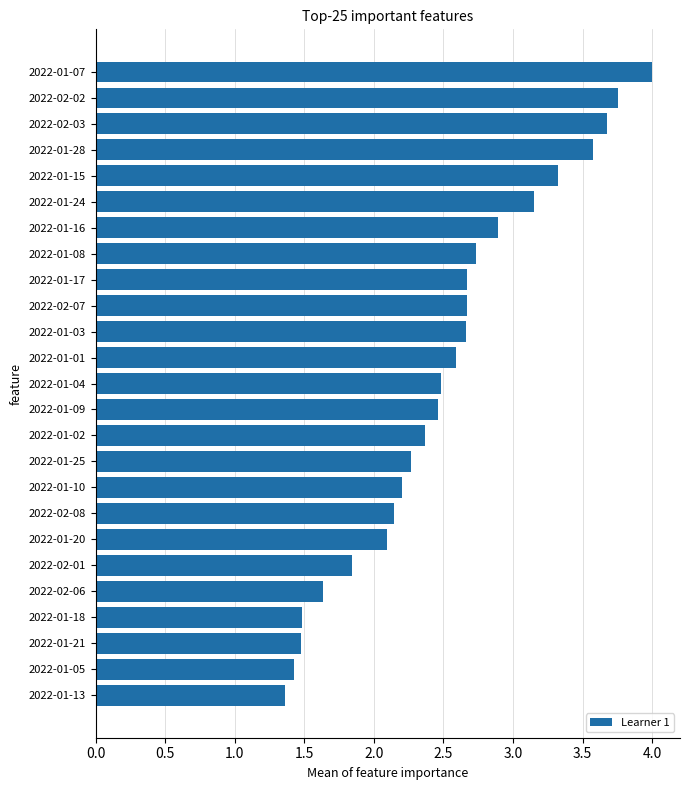

What is the label of the 1st bar from the bottom?

2022-01-13